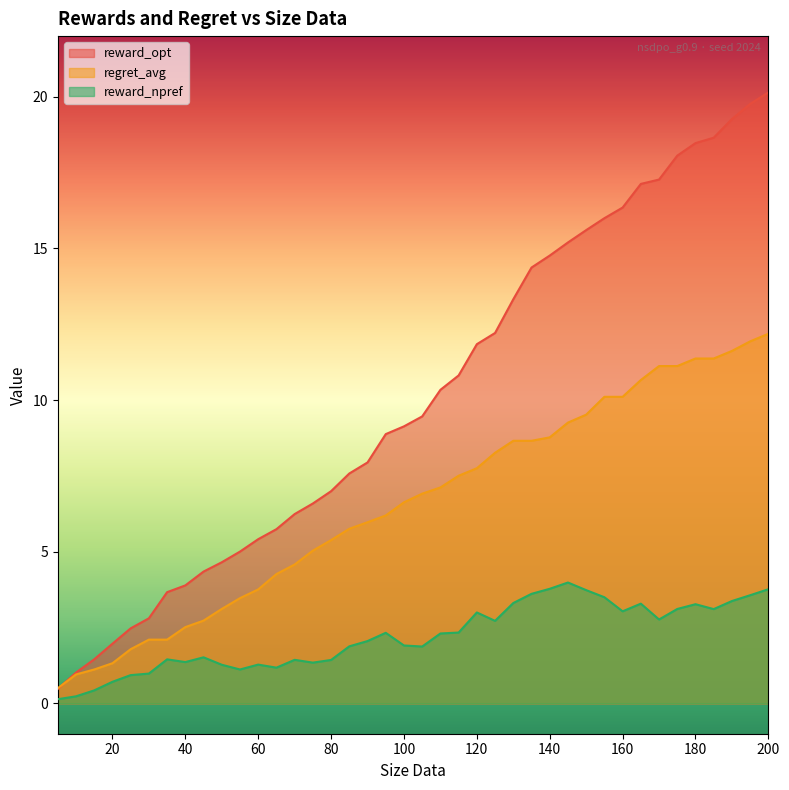

At which label does regret_avg first exceed 6?

95